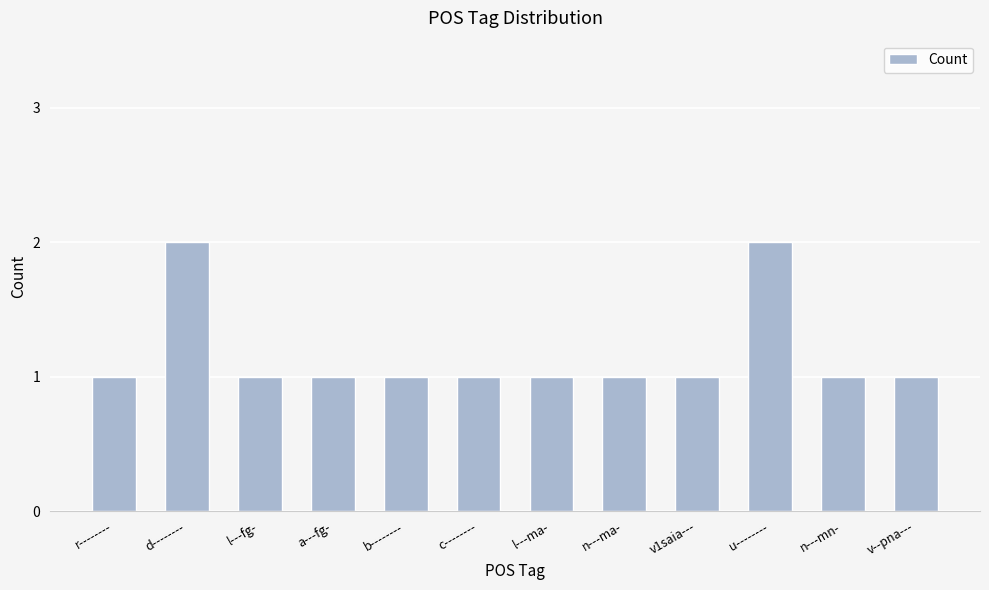

What is the average value?

1